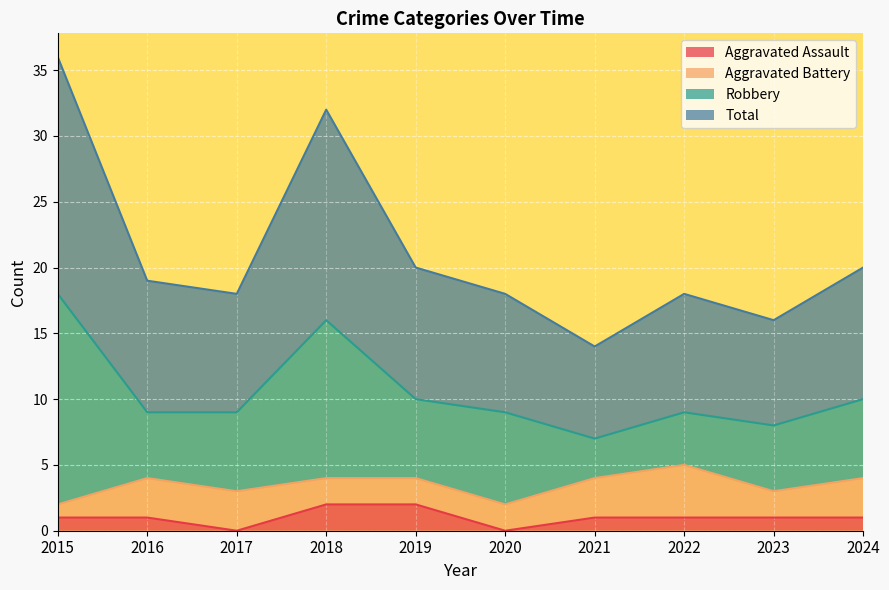

Does the chart display data point markers on the line(s)?

No